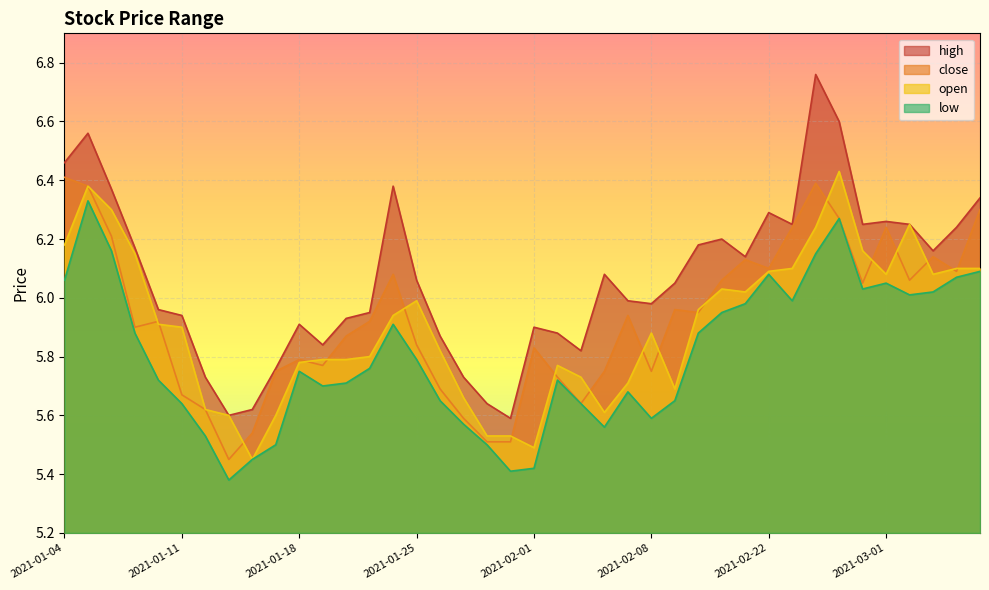

True or false: low and open intersect in this chart.

False